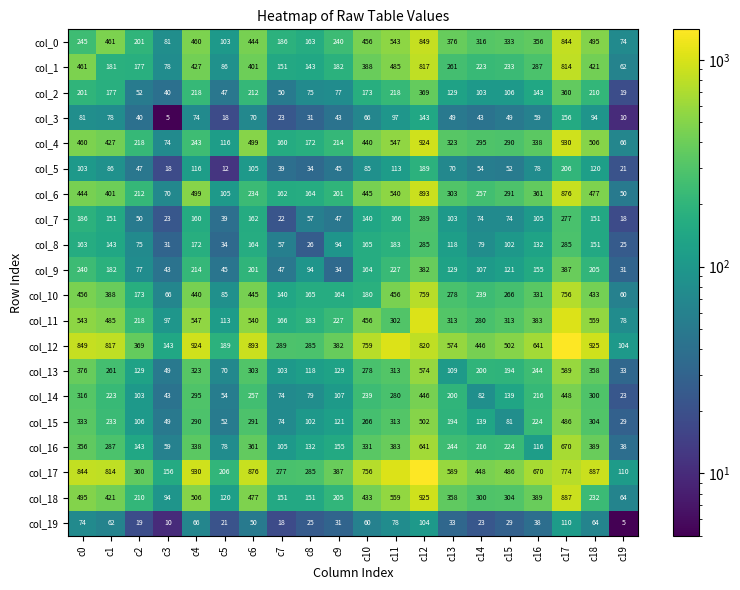

Which category has the highest value in the col_2 series?

c12